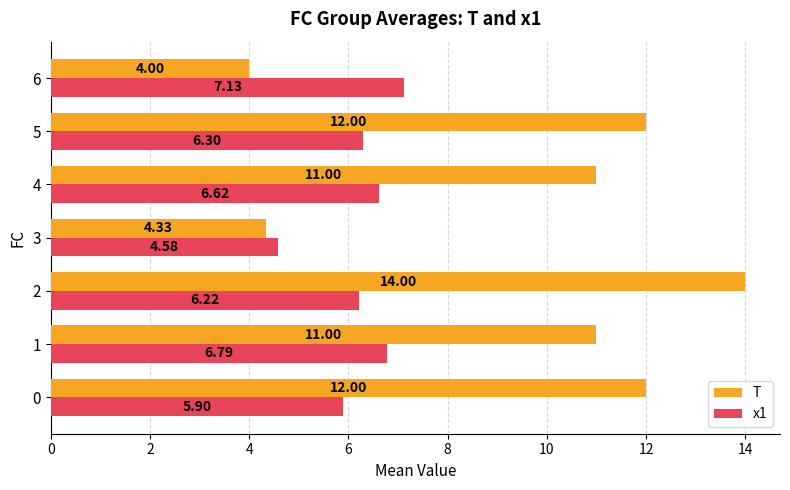

Which series changed the most between 3 and 5?

T